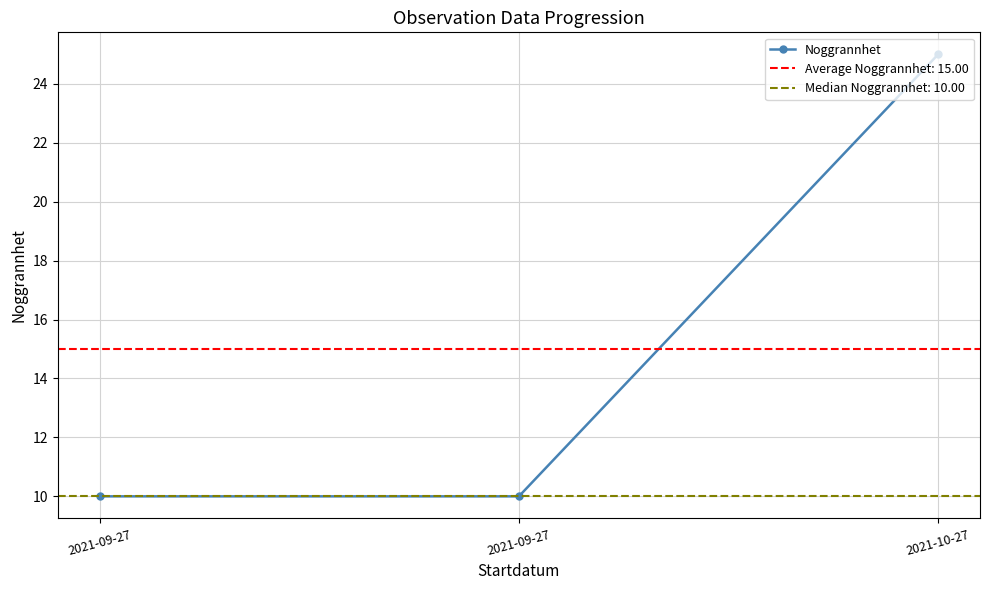

Rank the categories by value from lowest to highest.

2021-09-27, 2021-09-27, 2021-10-27